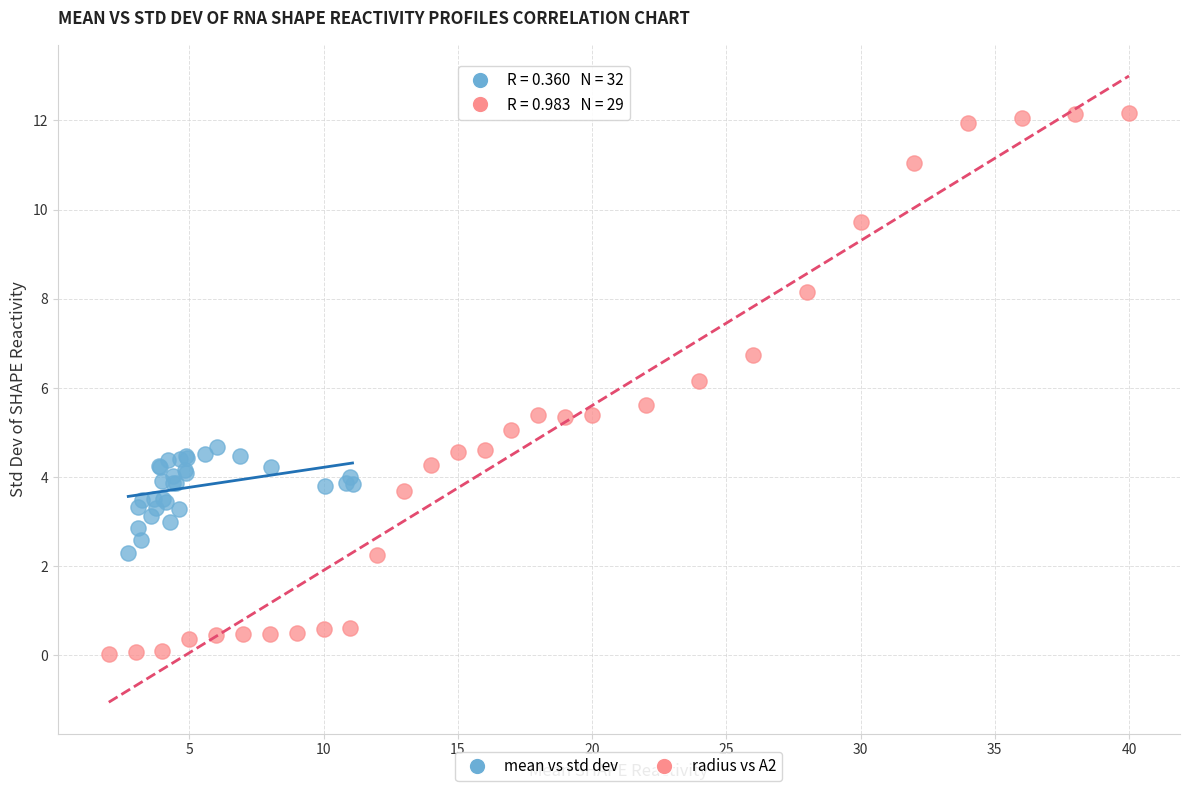

Which series has the widest spread of Y values?

radius vs A2